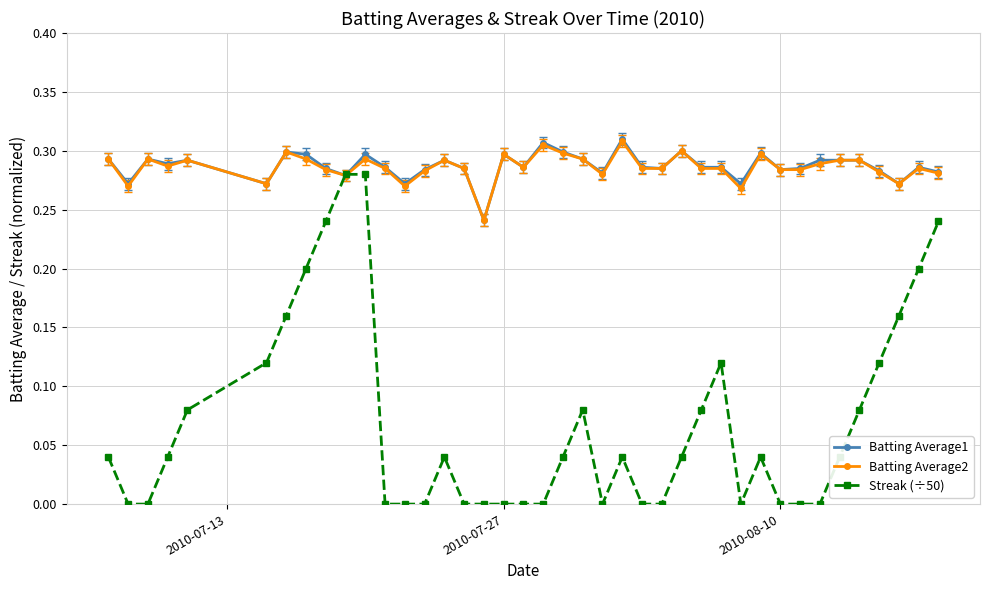

Which series has the widest spread of values?

Streak (÷50)